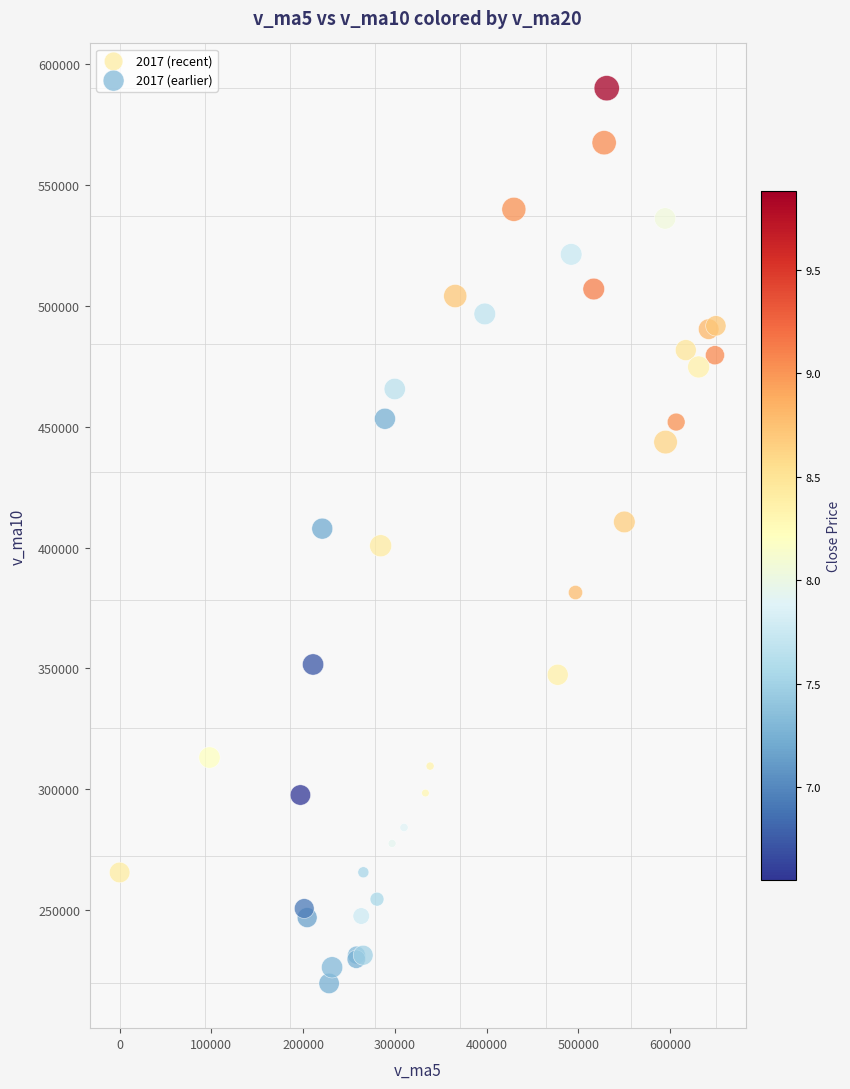

Which series reaches the minimum Y coordinate?

2017 (earlier)